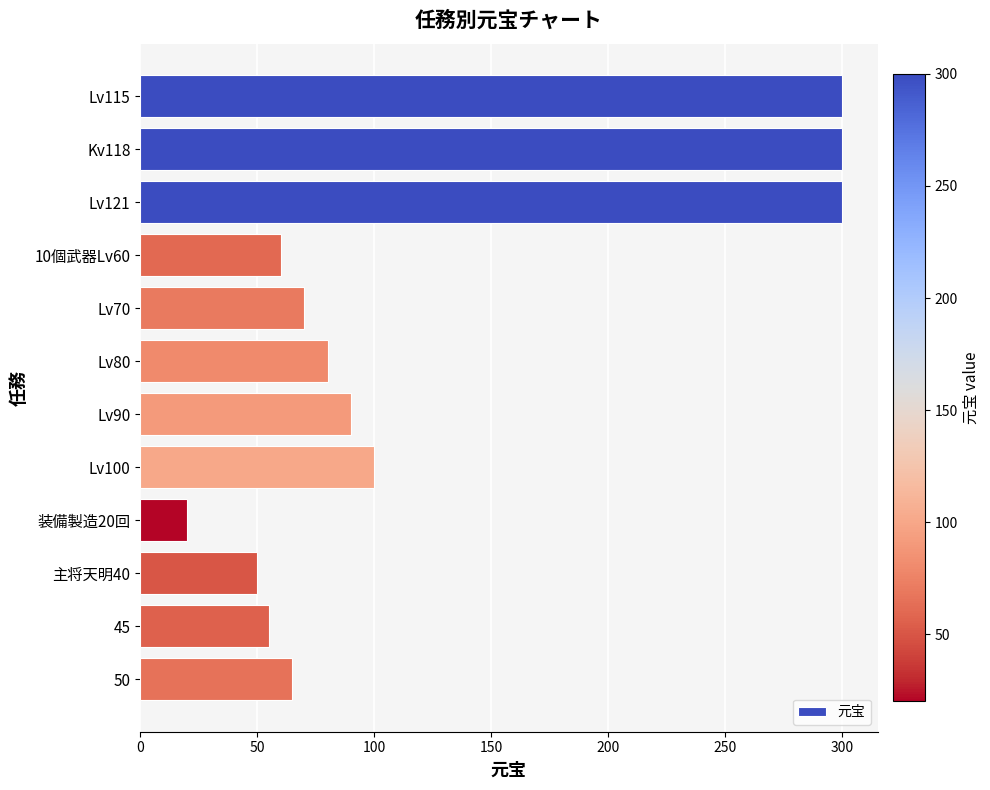

True or false: the data shows 35 at 装備製造20回.

False